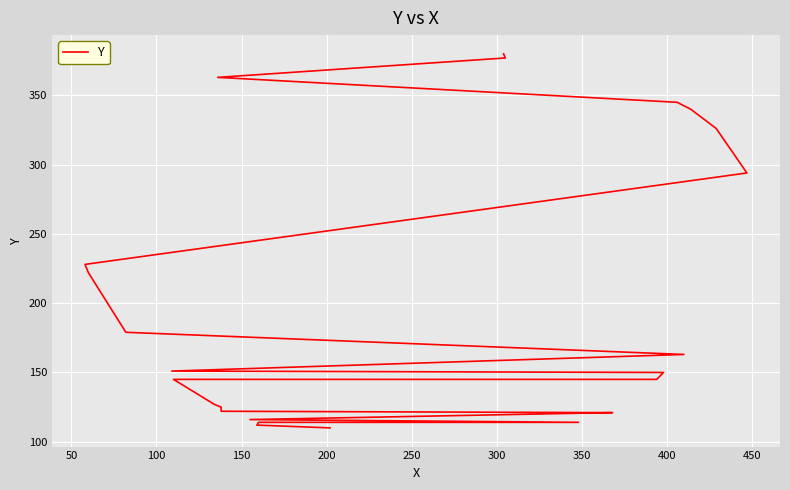

What is the smallest value displayed?

110